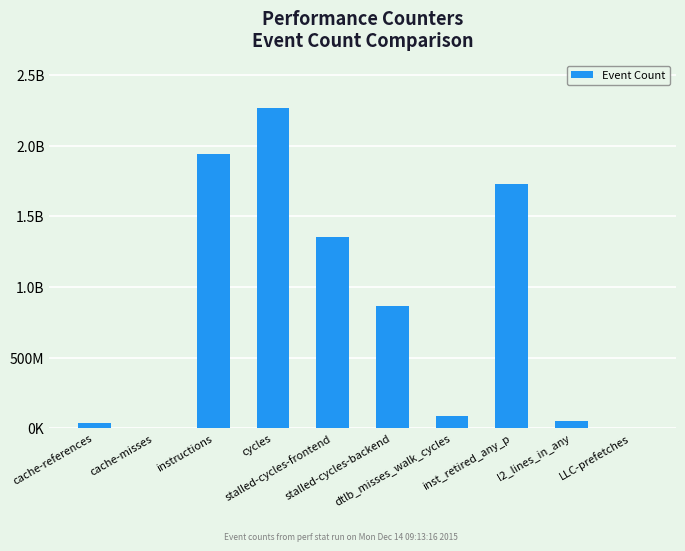

What is the label of the 1st bar from the right?

LLC-prefetches